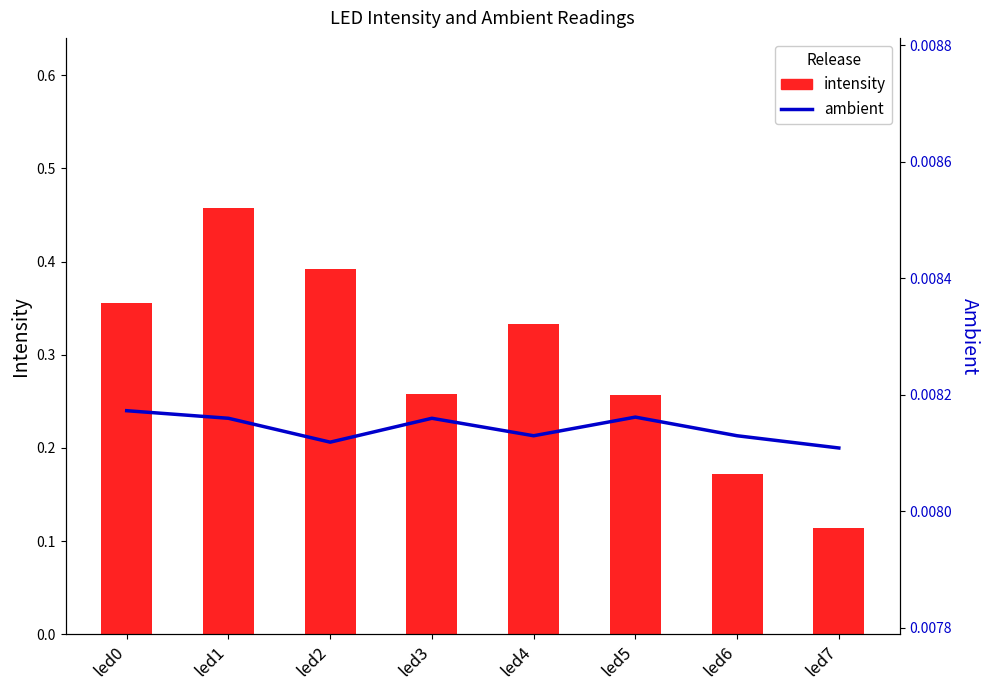

Which has a higher value, led2 or led6?

led2